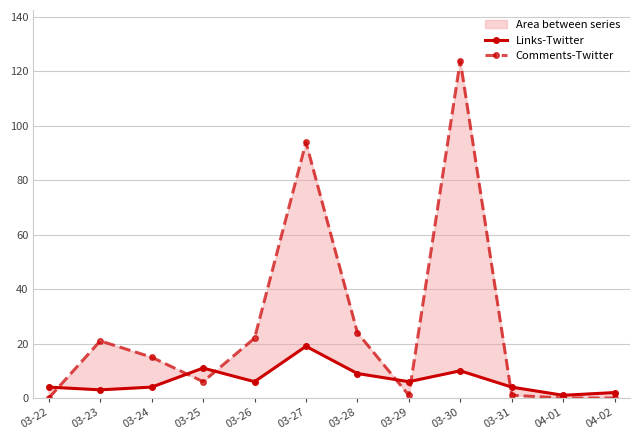

Which has a higher value, 03-25 or 04-01?

03-25